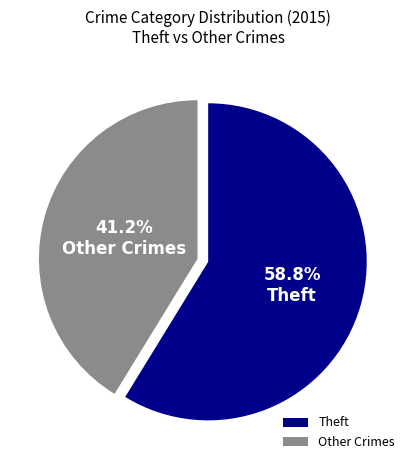

To the nearest percent, what is the difference between the largest and smallest slice percentages?

18%